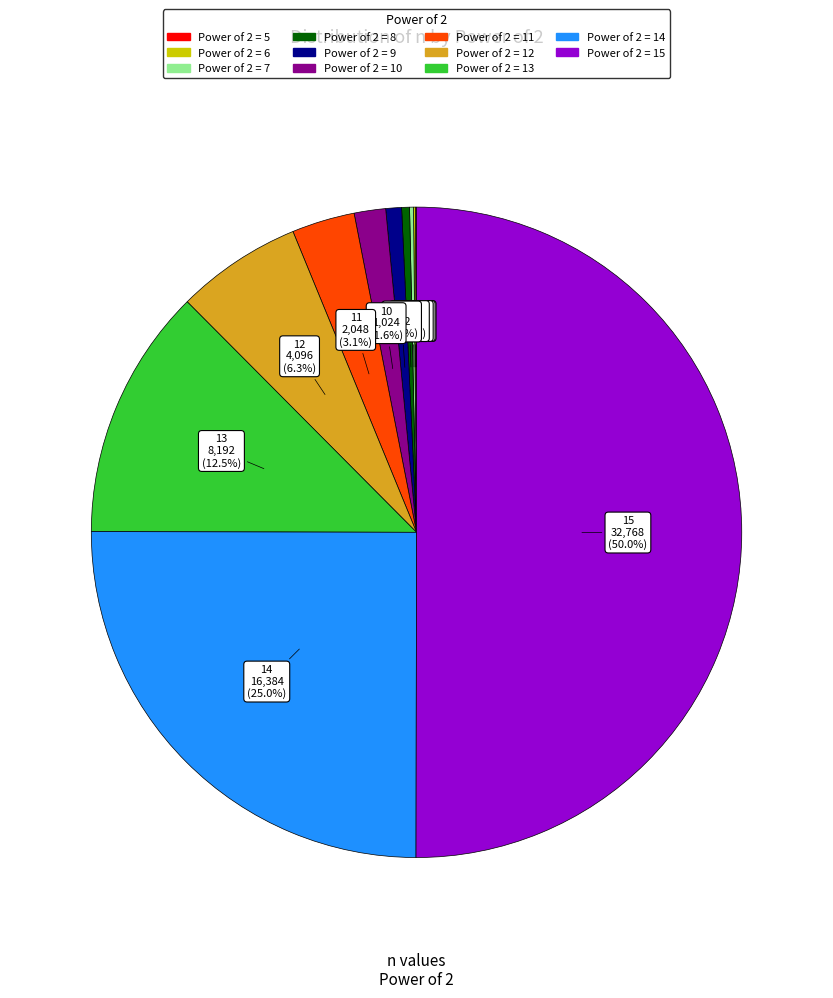

What percentage is NOT represented by 9?

99.2%